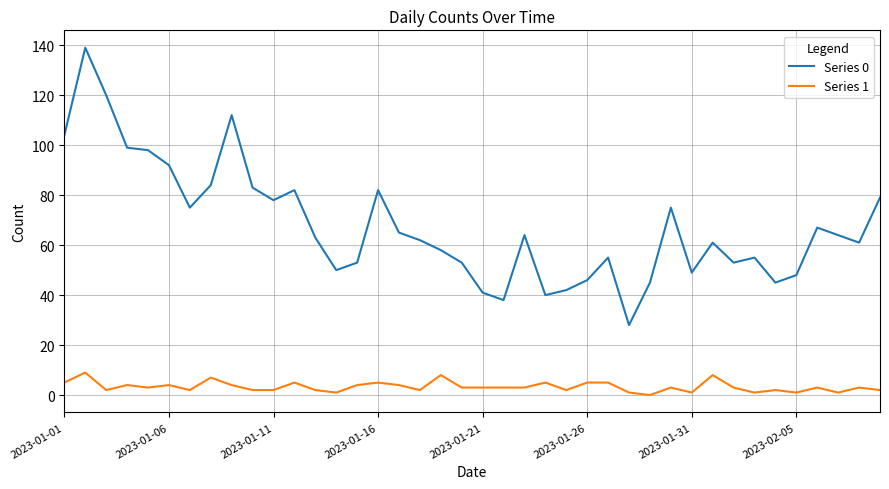

True or false: Series 0 has more than 1 points higher than both neighbors.

True